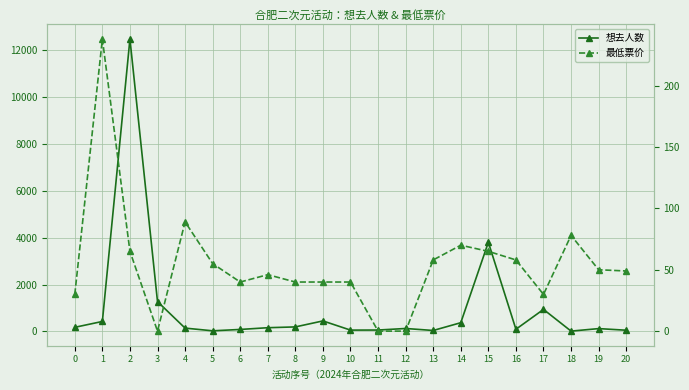

Which series ends up on top after the final intersection of 最低票价 and 想去人数?

想去人数